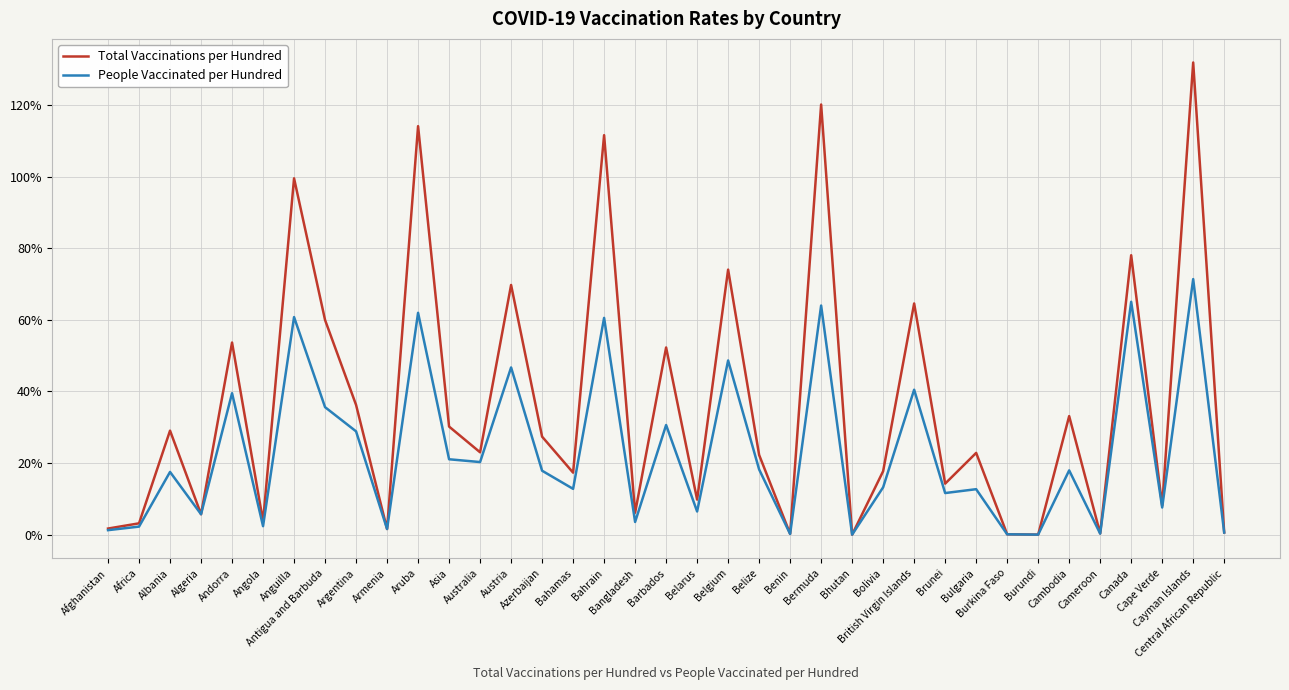

Rank the series by their average value, from highest to lowest.

Total Vaccinations per Hundred, People Vaccinated per Hundred